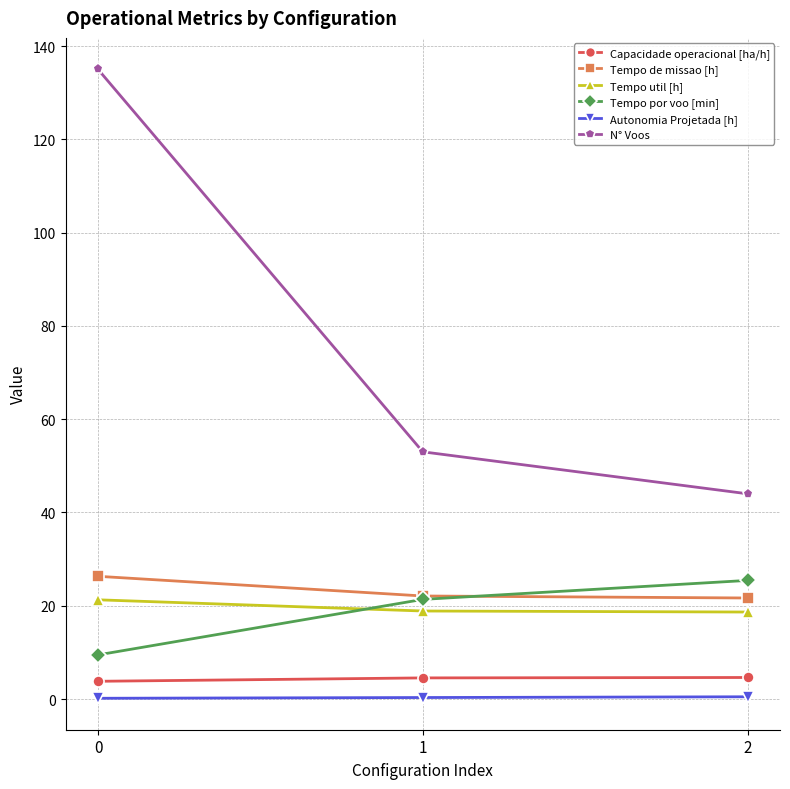

Rank the categories by N° Voos value from lowest to highest.

2, 1, 0